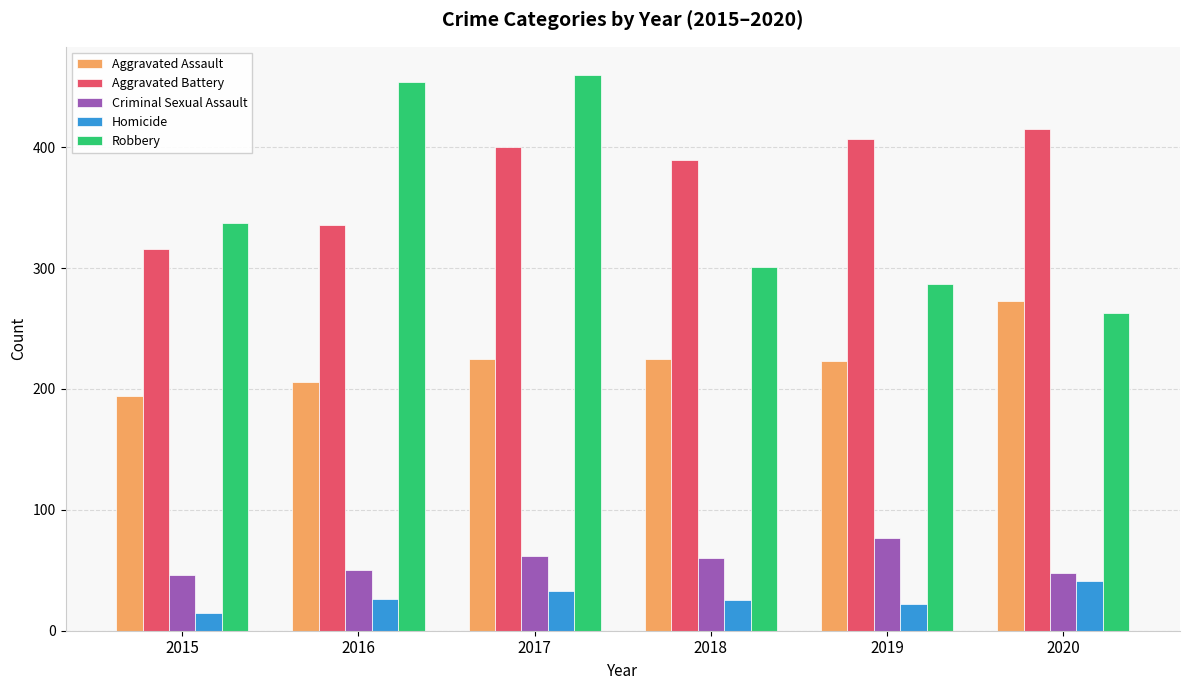

At which label does Robbery reach its peak?

2017